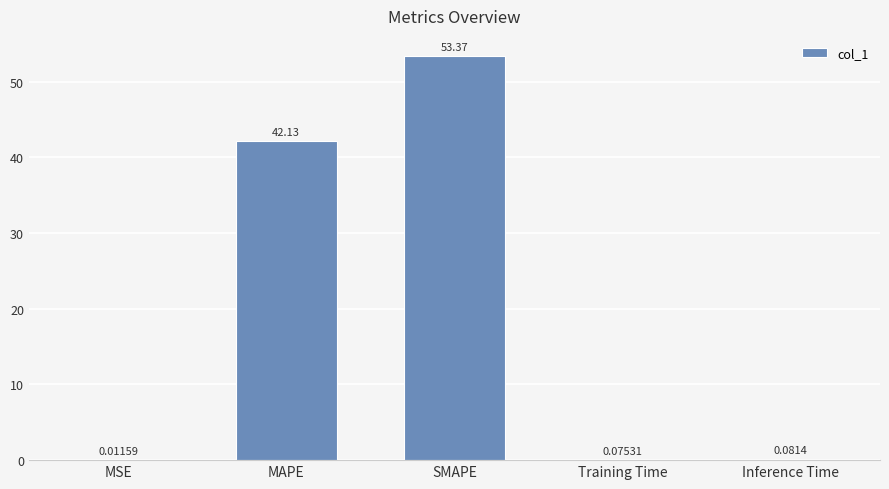

What is the sum of the values at MSE and MAPE?

42.1